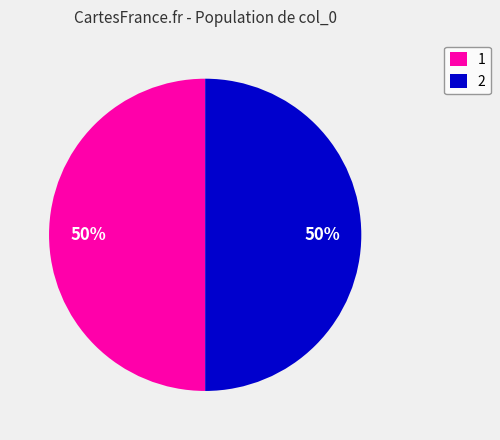

What is the ratio of the value at 1 to the value at 2?

1.0